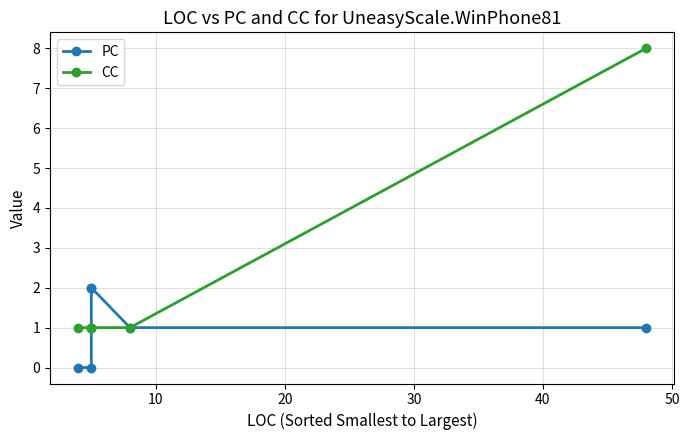

Is it true that PC equals 1 at 40?

True